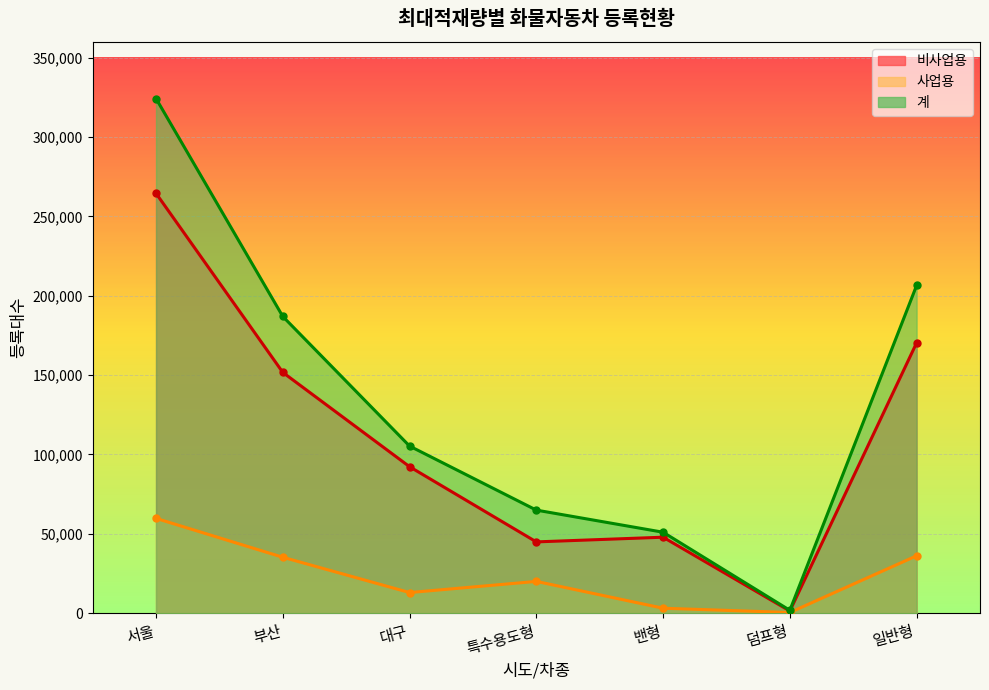

Is it true that 비사업용 equals 92293 at 대구?

True